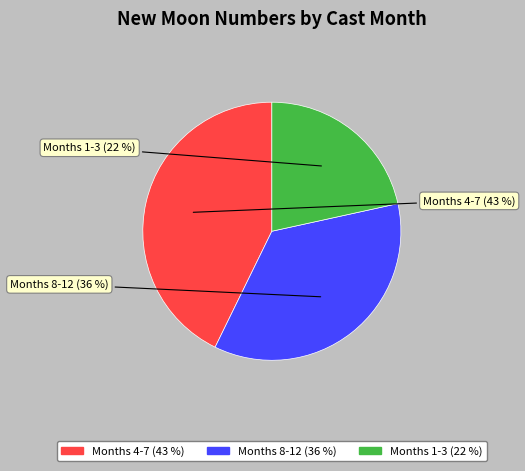

To the nearest percent, what percentage of the pie is Months 4-7?

43%